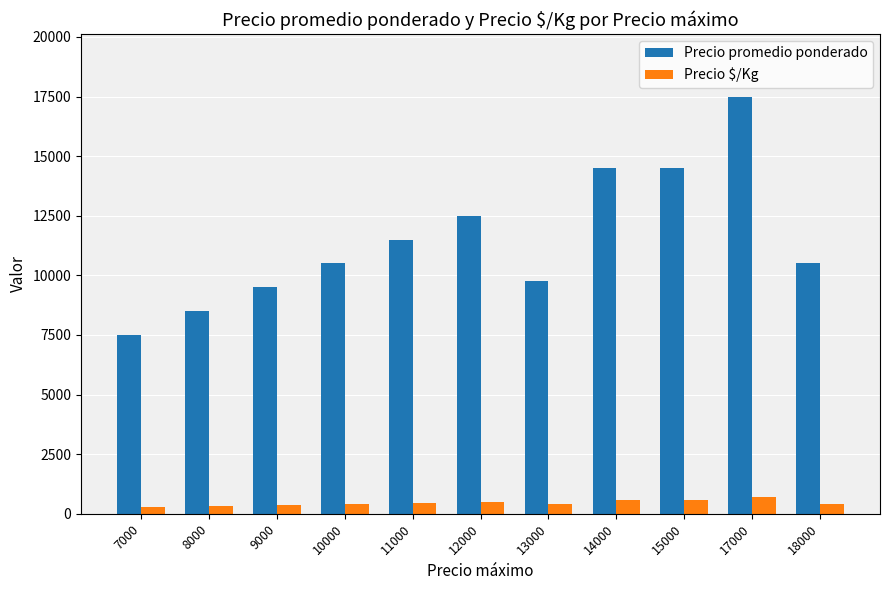

Which series changed the most between 9000 and 12000?

Precio promedio ponderado